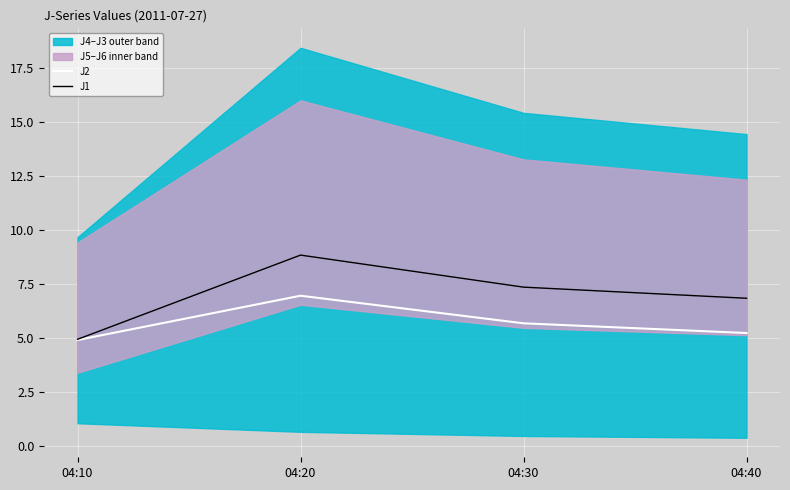

At which label does J2 first exceed 5?

04:20